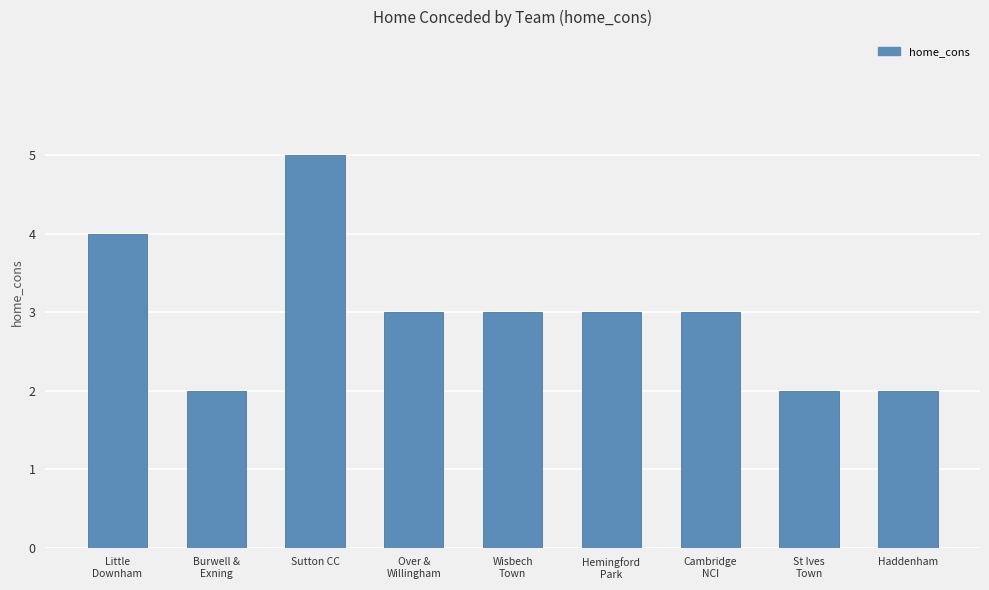

Which category has the highest value across all series?

Sutton CC